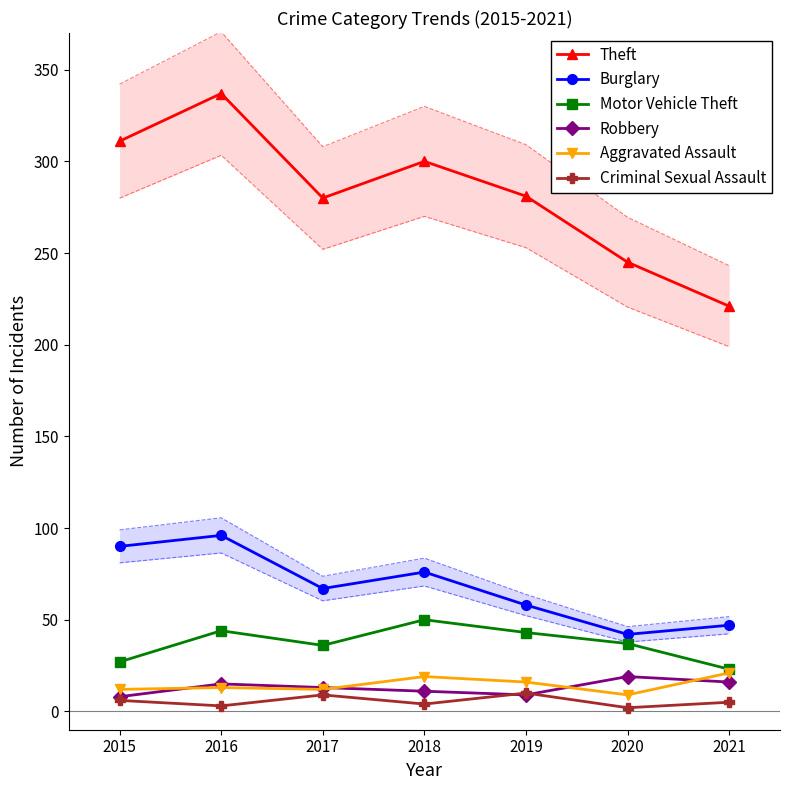

True or false: Theft and Criminal Sexual Assault intersect in this chart.

False